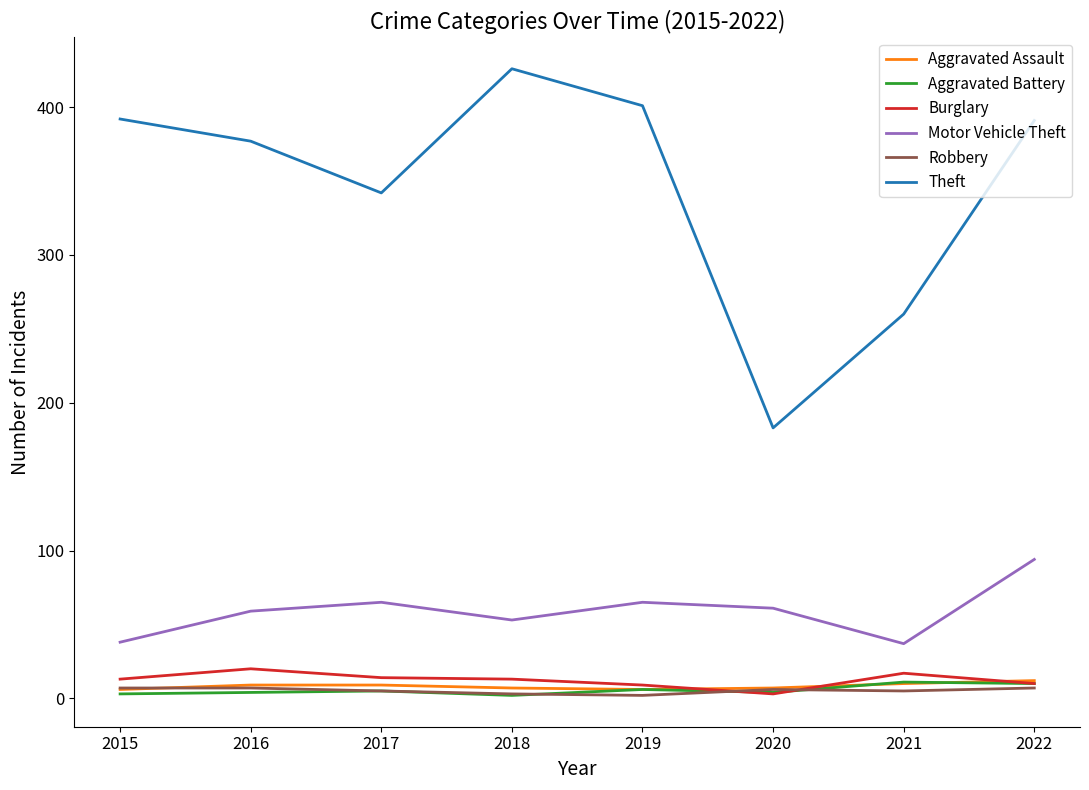

The value of Theft at 2021 is 260. True or false?

True